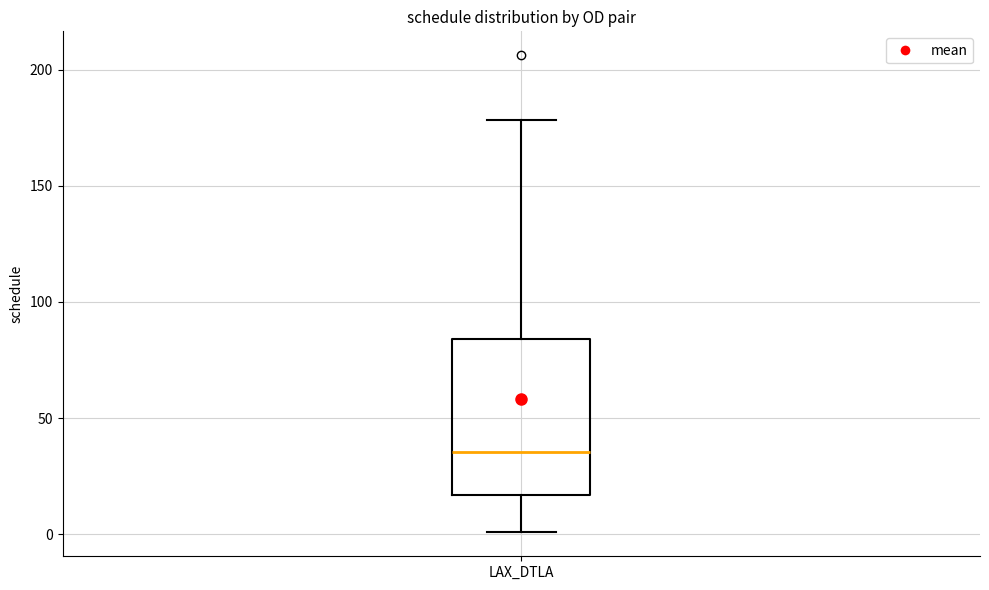

Transcribe this box plot: give where the median line is, the range the box spans, and where the two whiskers end, as read against the y-axis. The values are not printed on the chart, so give them approximately, as read against the axis.

median 35, box 15 to 85, whiskers 0 to 180